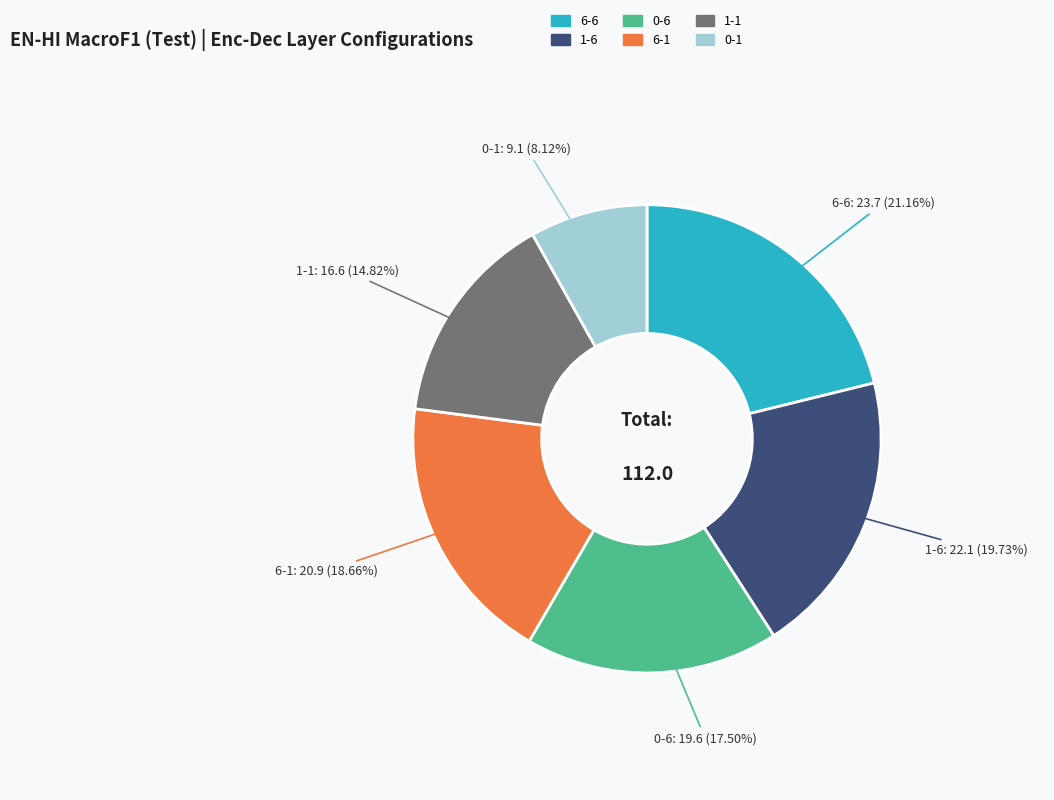

How many segments does this pie chart have?

6